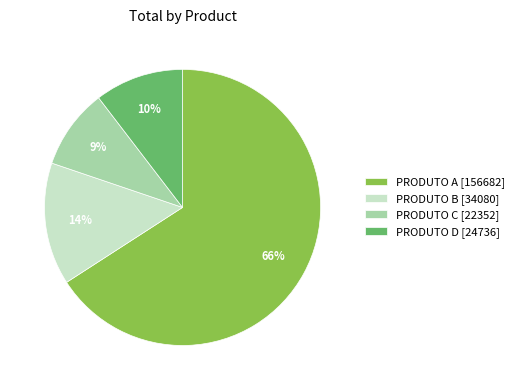

Is it true that PRODUTO B [34080] is 14% of the pie?

True